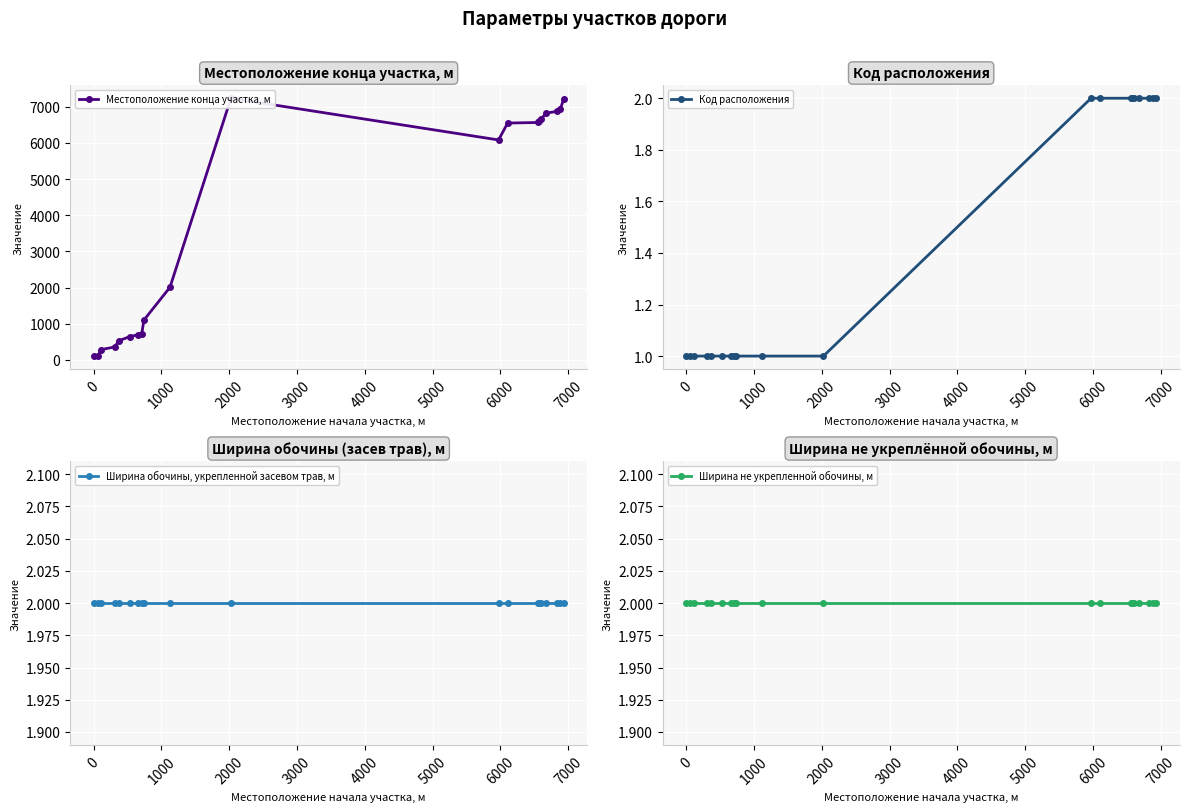

What is the smallest value displayed?

1